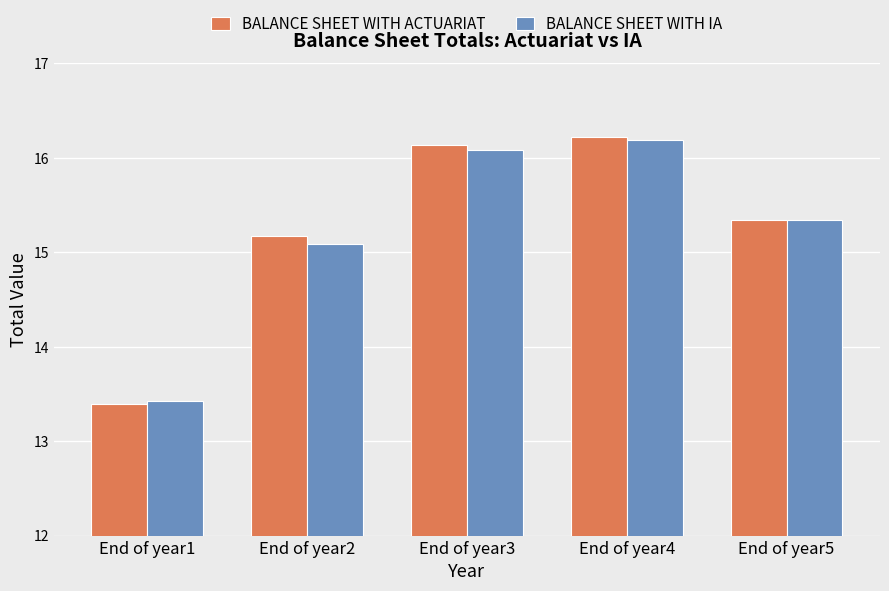

What is the difference between the maximum and minimum values in the BALANCE SHEET WITH IA series?

2.8